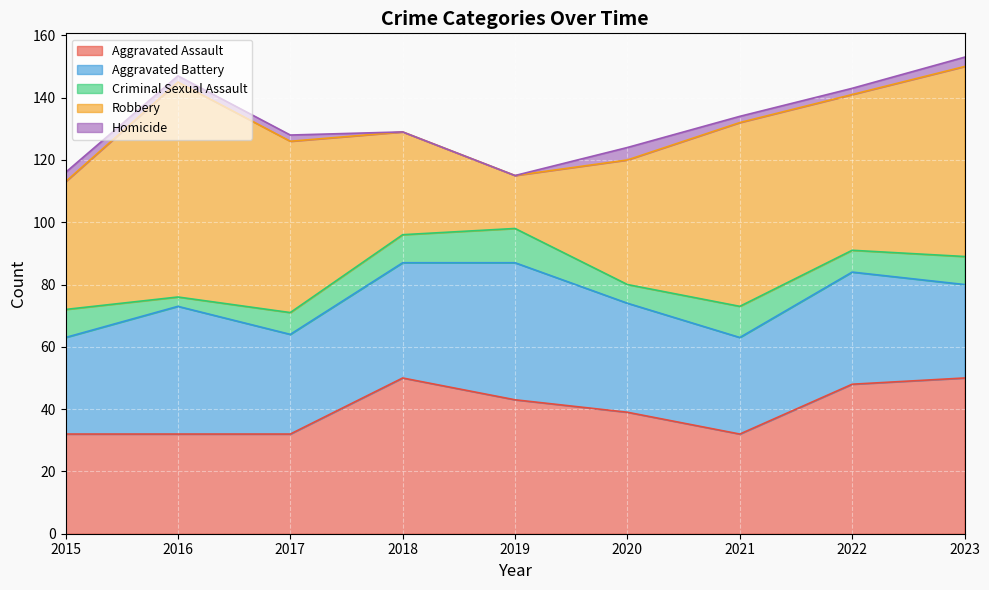

Which has a higher value, 2015 or 2023?

2023